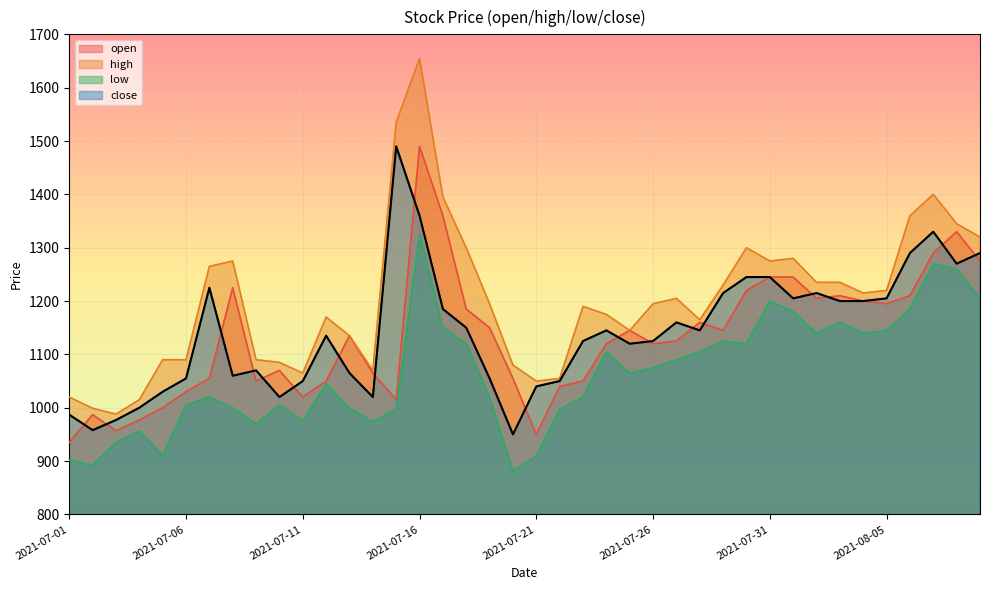

Between 2021-07-09 and 2021-08-04, which is larger?

2021-08-04